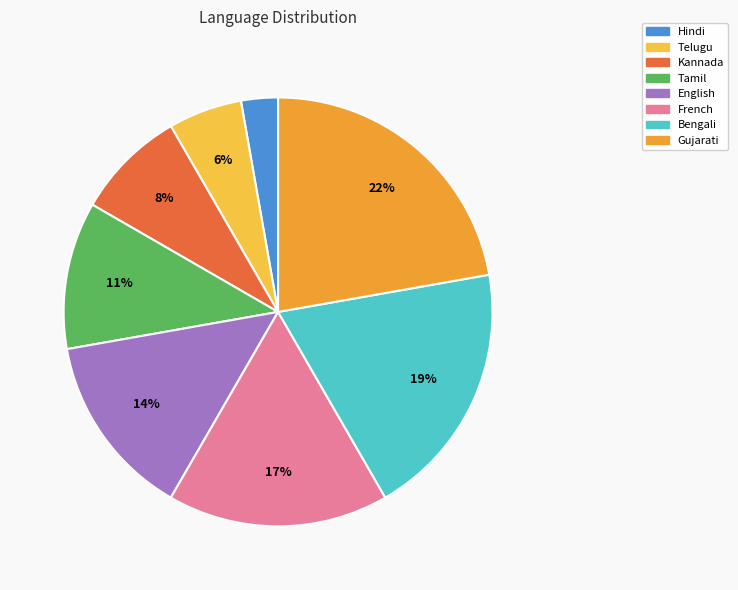

Count the number of slices in the pie.

8